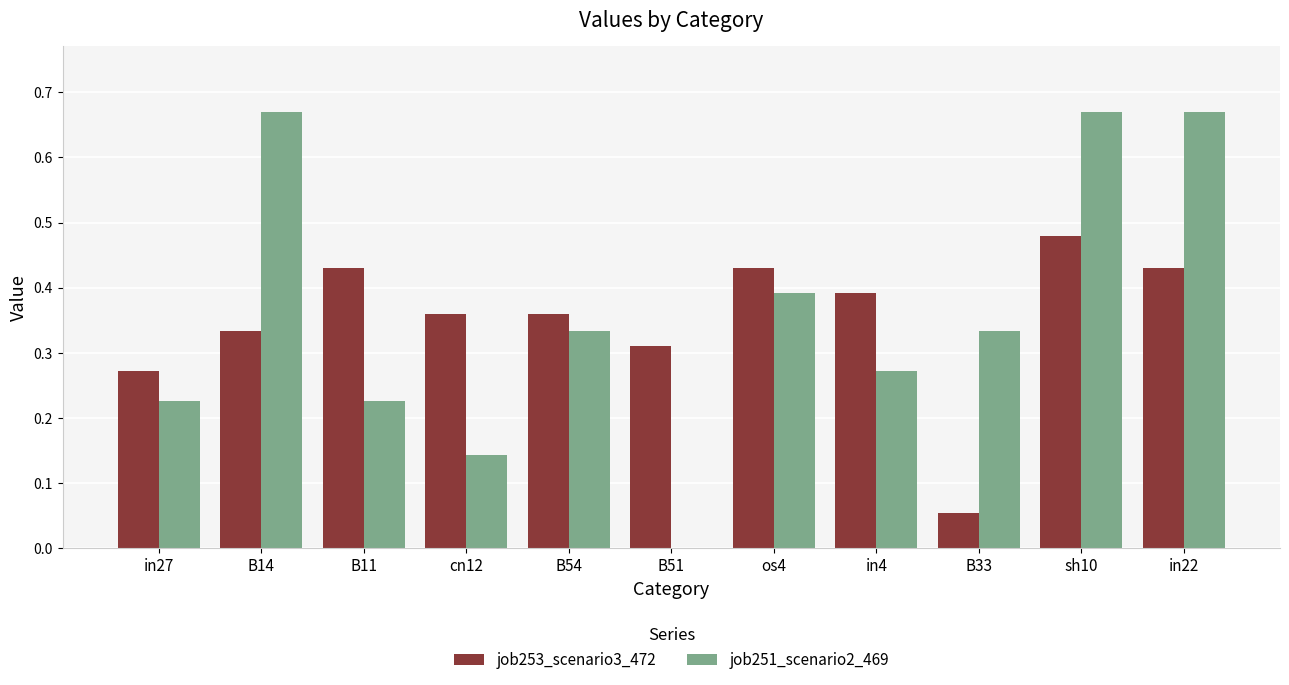

What is the sum of all job251_scenario2_469 values?

3.9